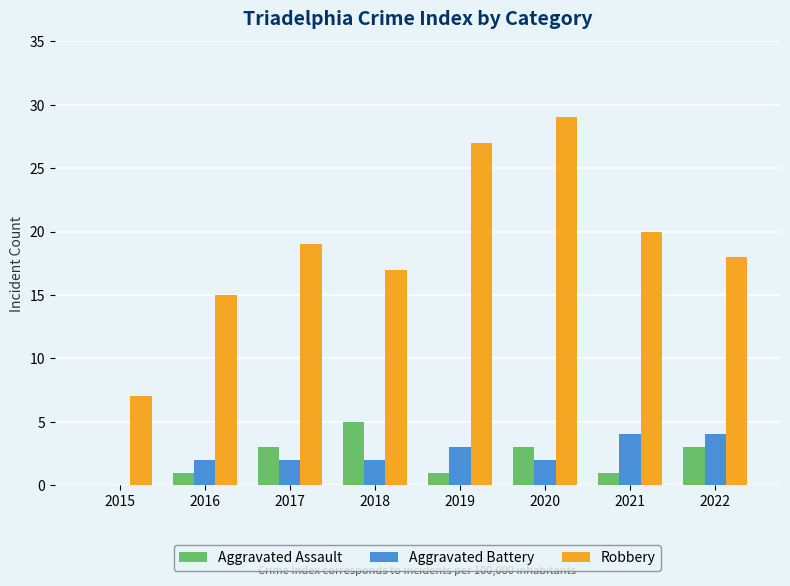

At which category is the sum across all series the highest?

2020